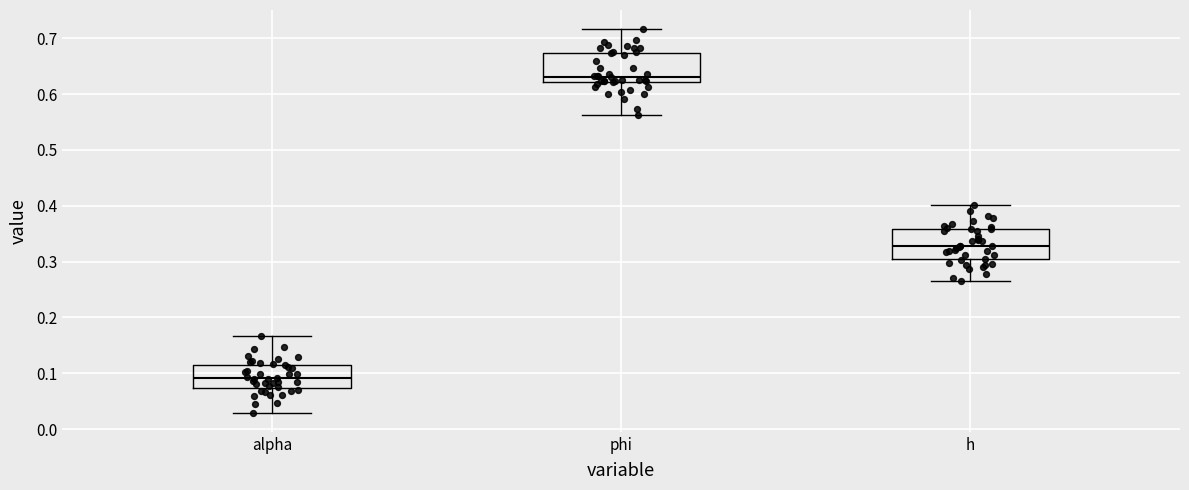

Reading left to right, transcribe this box plot: for each box, give where its median line is, the range the box spans, and where its two whiskers end, as read against the y-axis. The values are not printed on the chart, so give them approximately, as read against the axis.

alpha: median 0.09, box 0.07 to 0.12, whiskers 0.03 to 0.17
phi: median 0.63, box 0.62 to 0.67, whiskers 0.56 to 0.72
h: median 0.33, box 0.30 to 0.36, whiskers 0.26 to 0.40